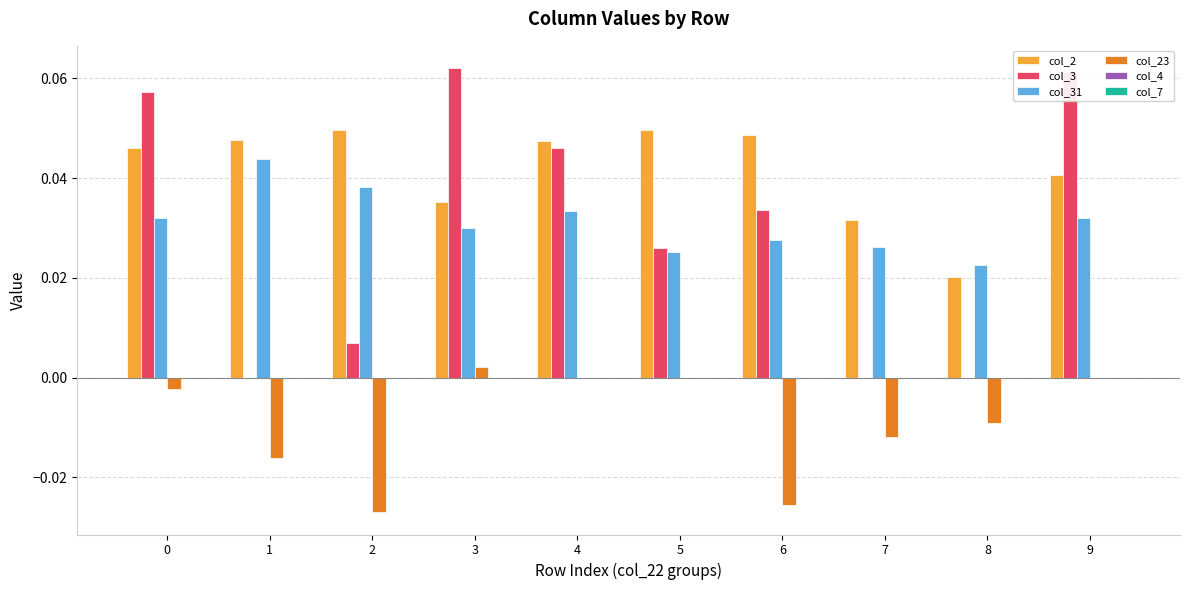

Which series has the largest total across all categories?

col_2